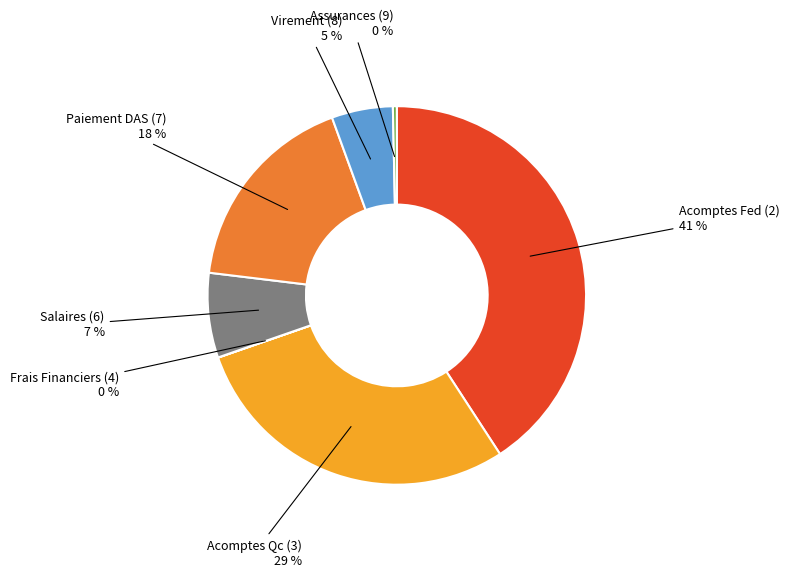

Do Acomptes Qc (3) and Virement (8) together represent more than half of the pie?

No